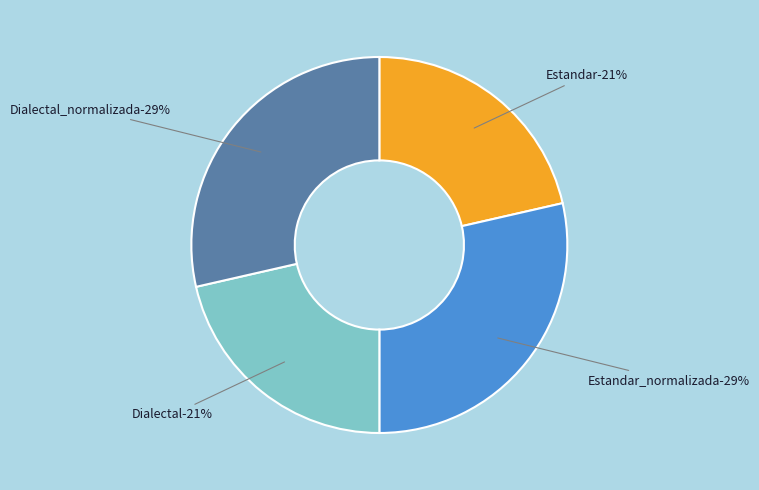

True or false: Estandar accounts for 7% of the total.

False